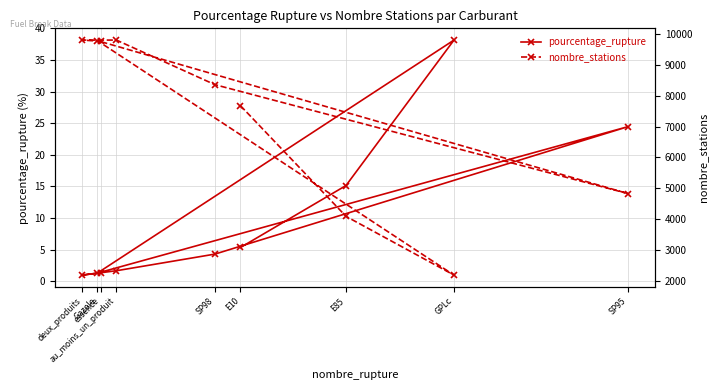

True or false: nombre_stations and pourcentage_rupture cross at least once.

False